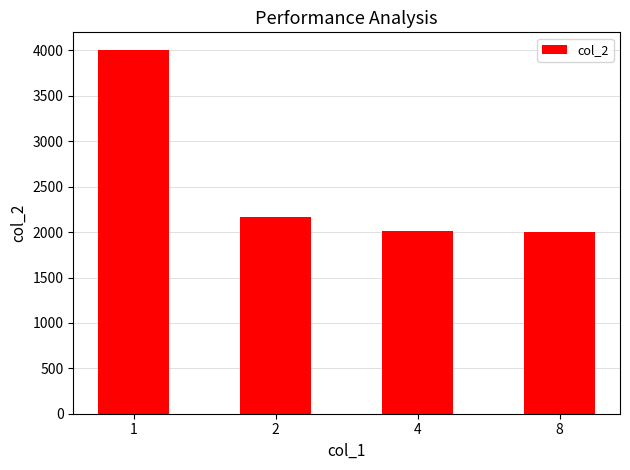

What is the difference between the maximum and minimum values?

2000